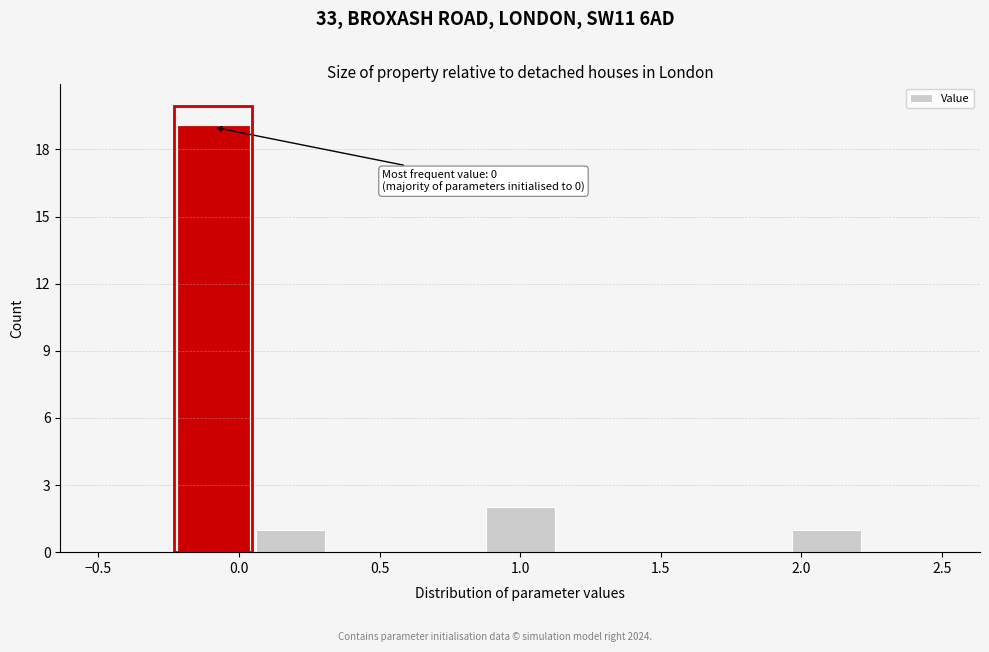

Which range on the x-axis has the tallest bar?

-0.25 to 0.05